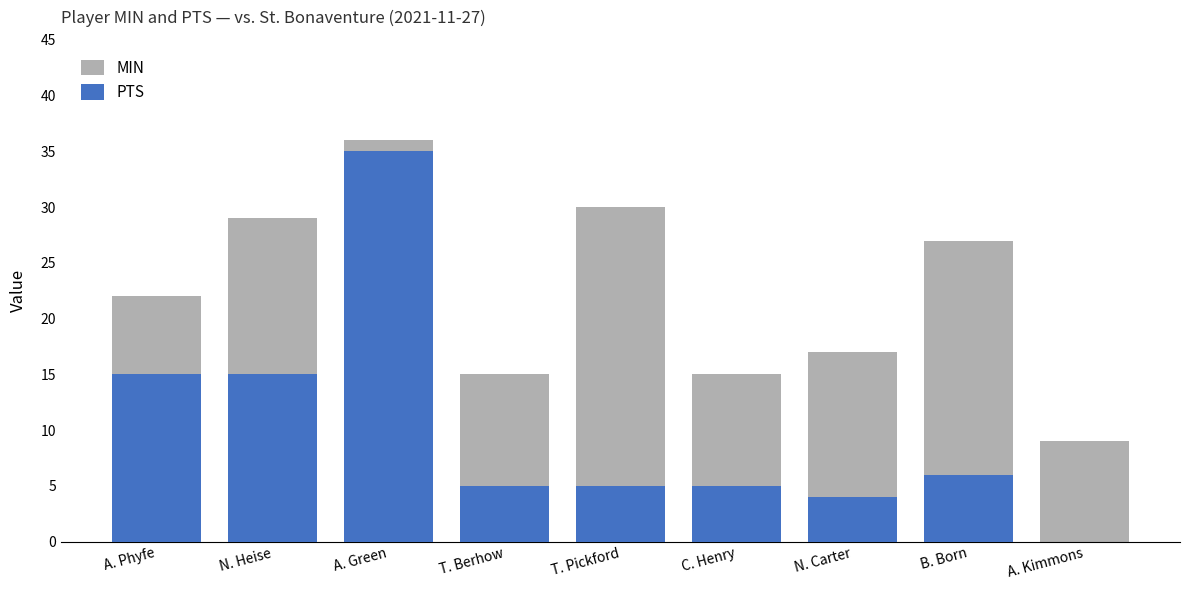

What value does the MIN series have at N. Carter?

17